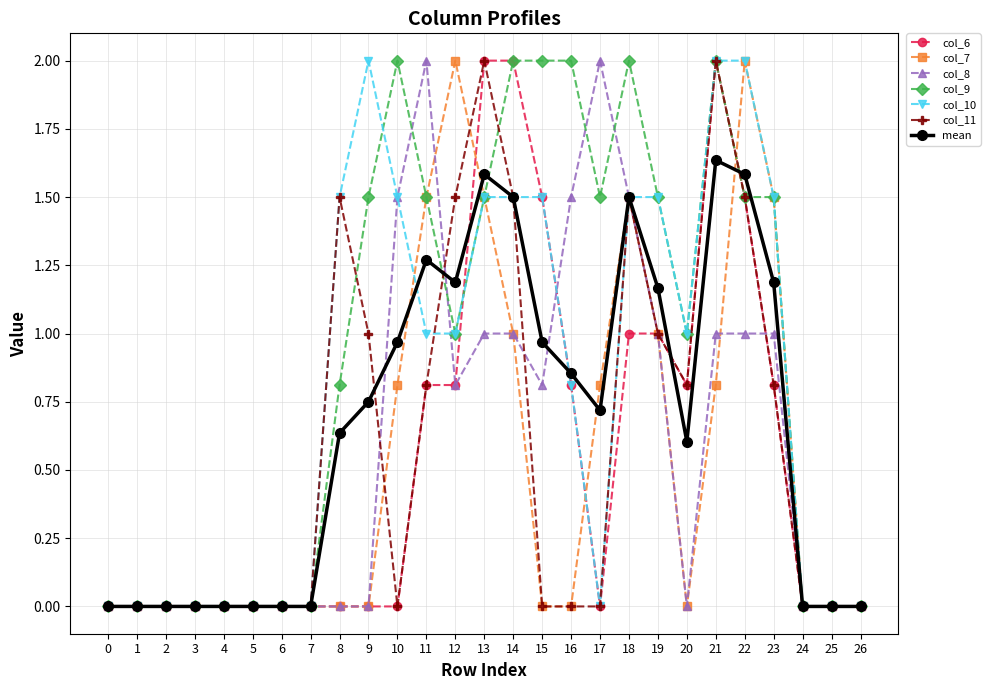

Which series has the largest total across all categories?

col_9